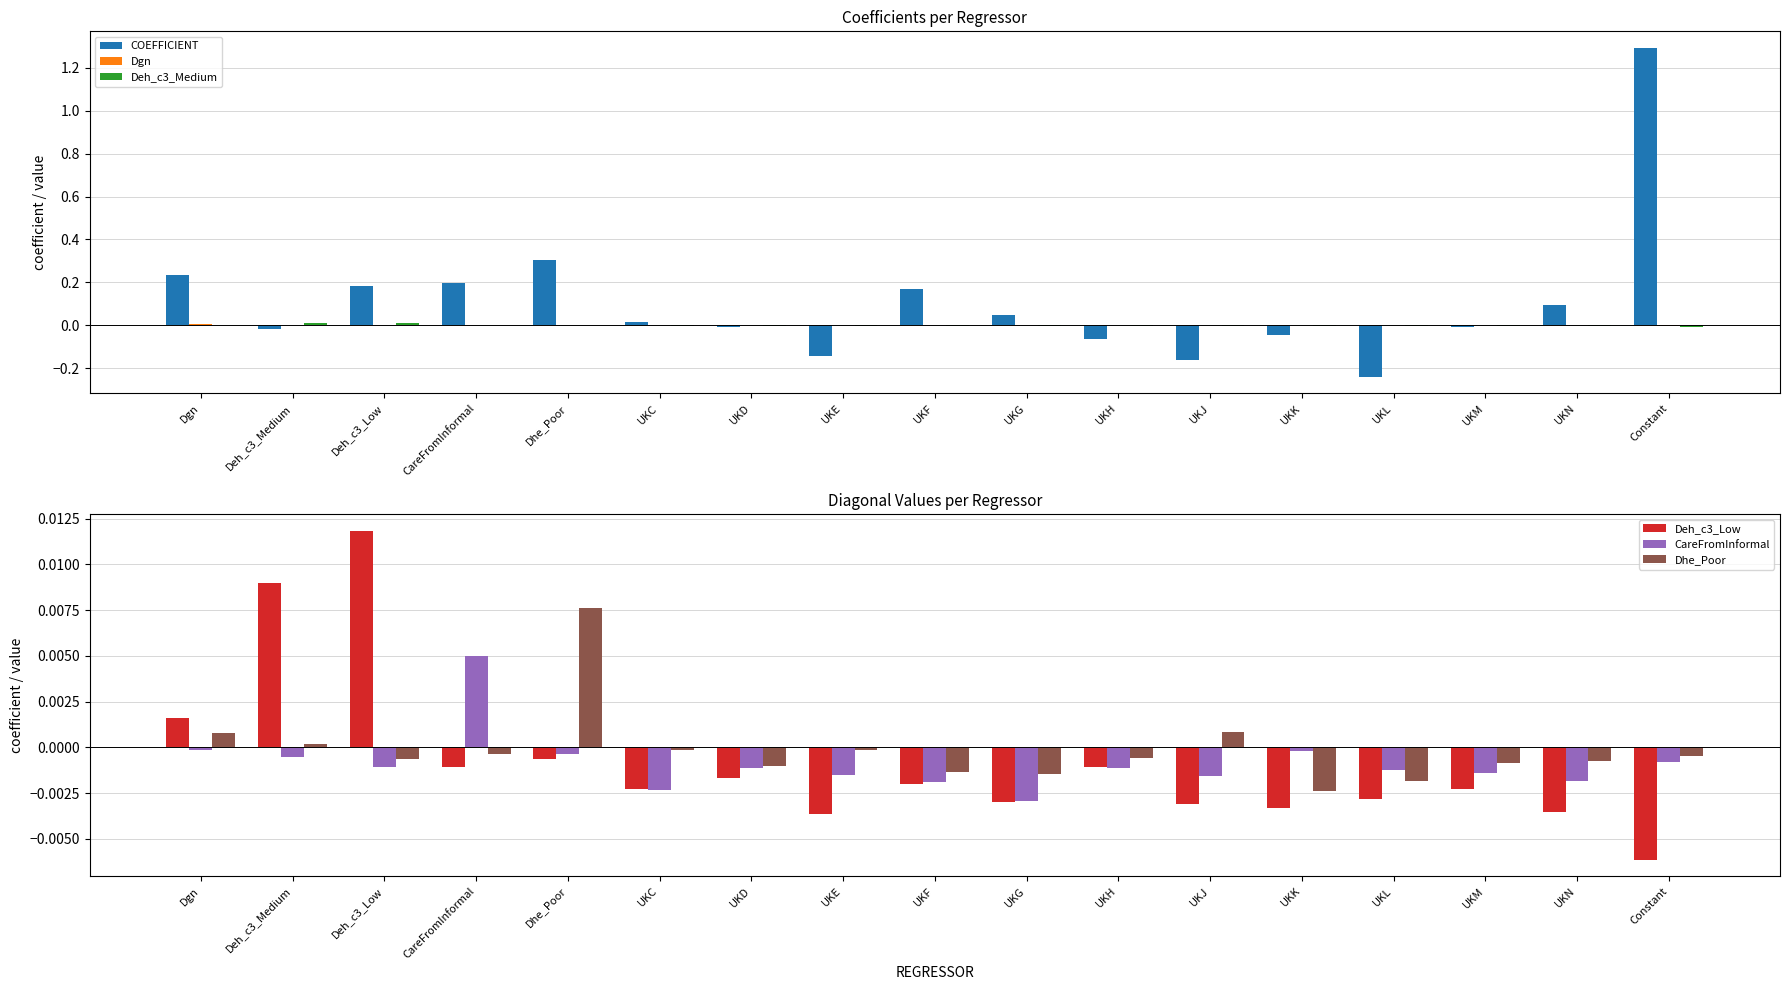

How many data points in Dgn are above 0?

13